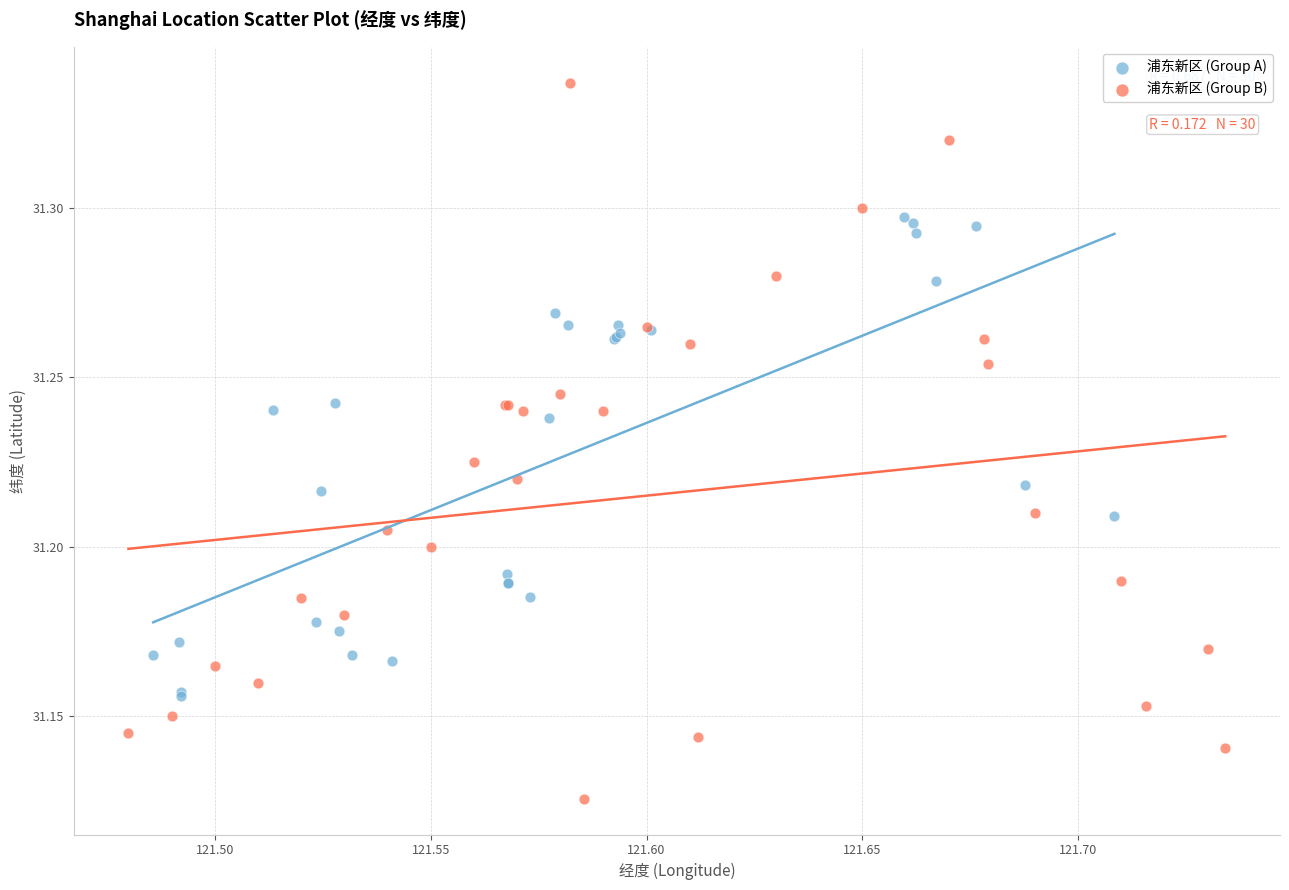

Which series reaches the maximum Y coordinate?

浦东新区 (Group B)